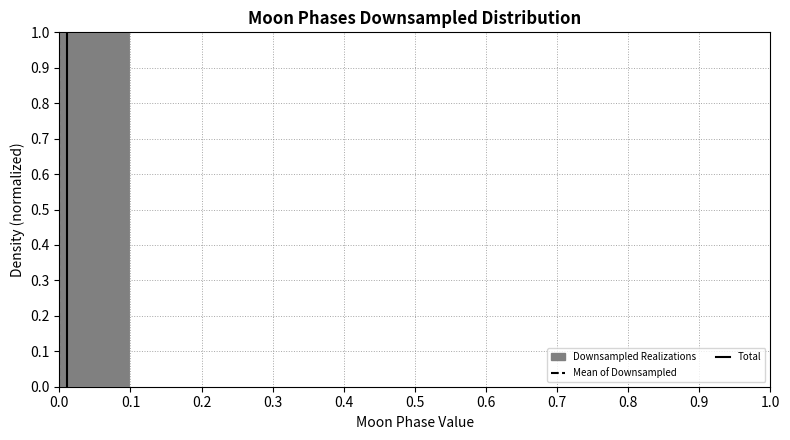

Which range on the x-axis has the tallest bar?

0.0 to 0.1